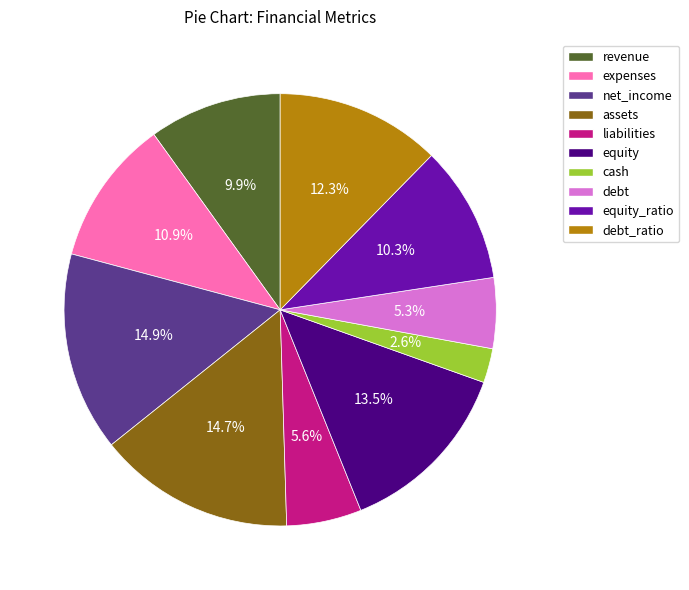

Is there any slice that represents more than half of the pie?

No